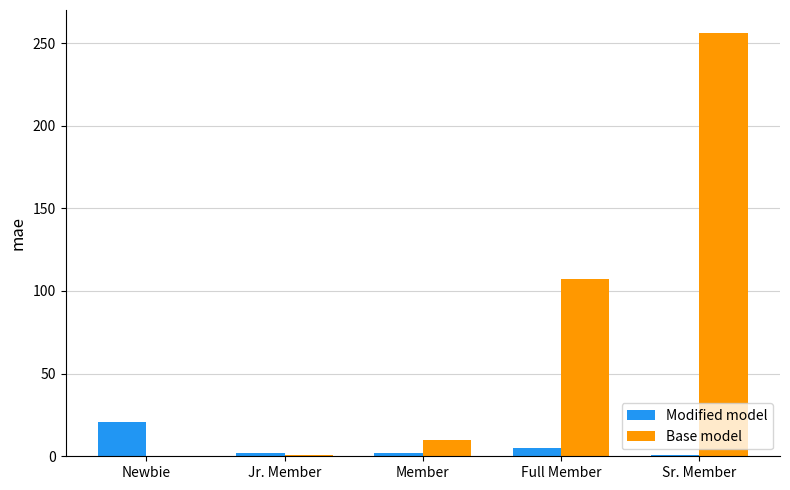

At which category is the sum across all series the highest?

Sr. Member